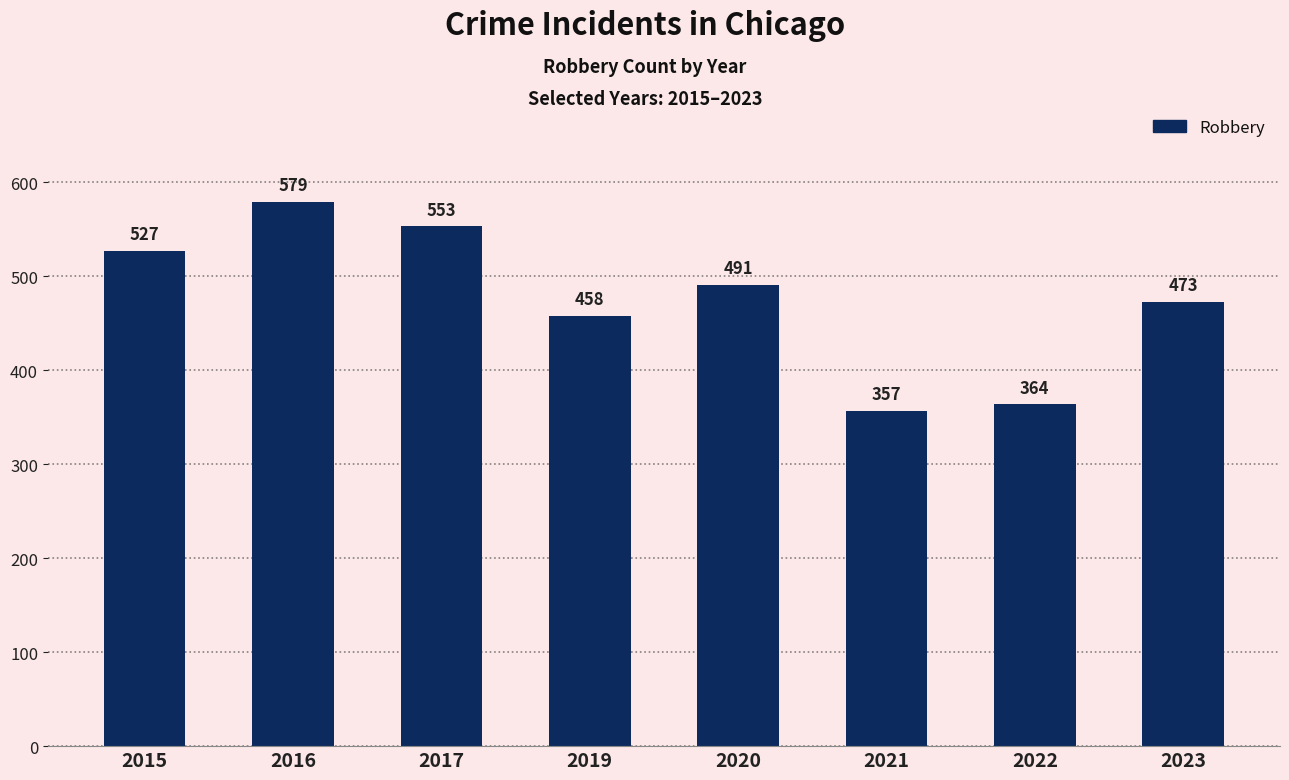

Between 2019 and 2016, which is larger?

2016